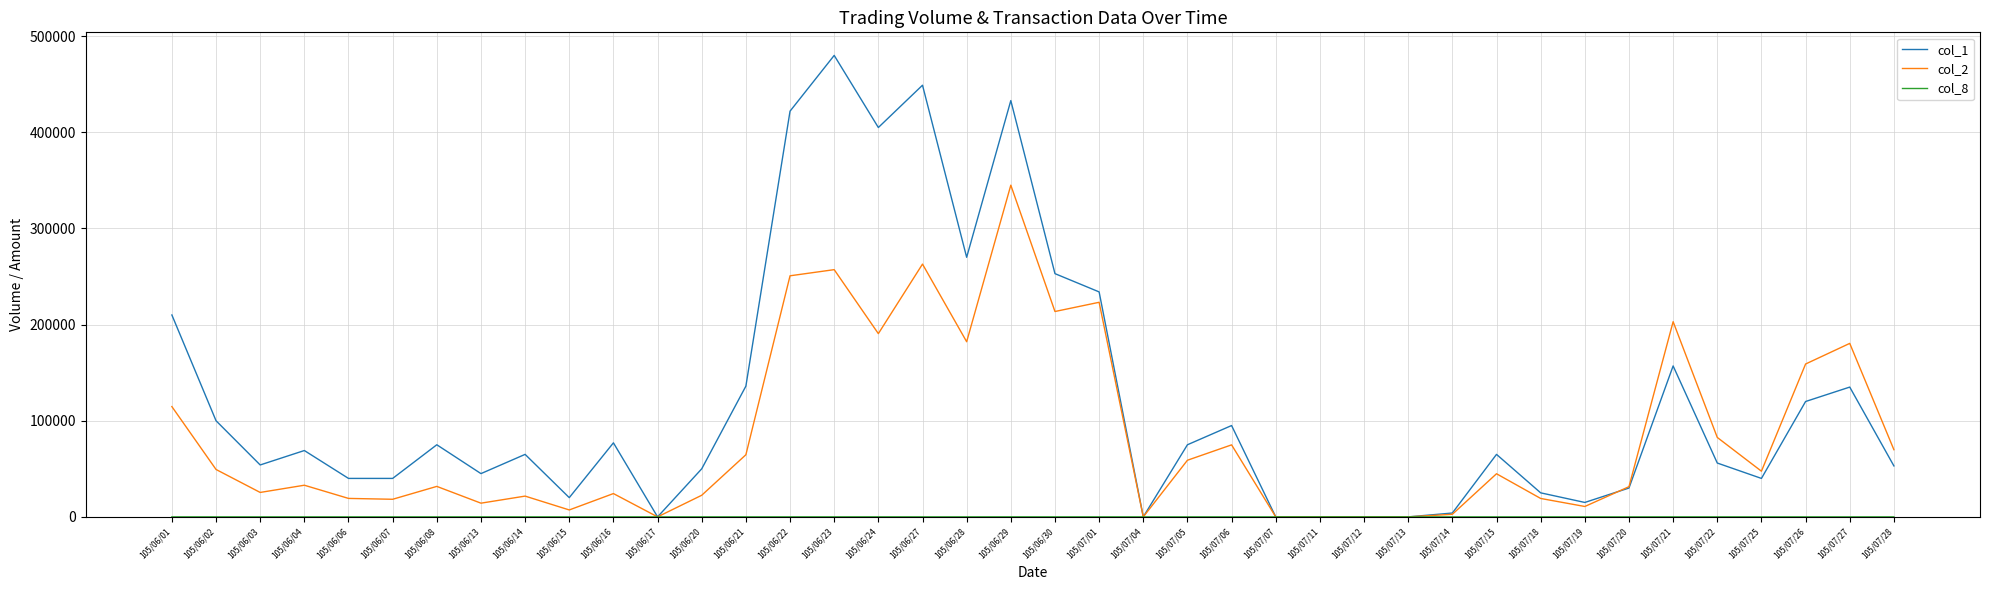

Which category has the highest value across all series?

105/06/23